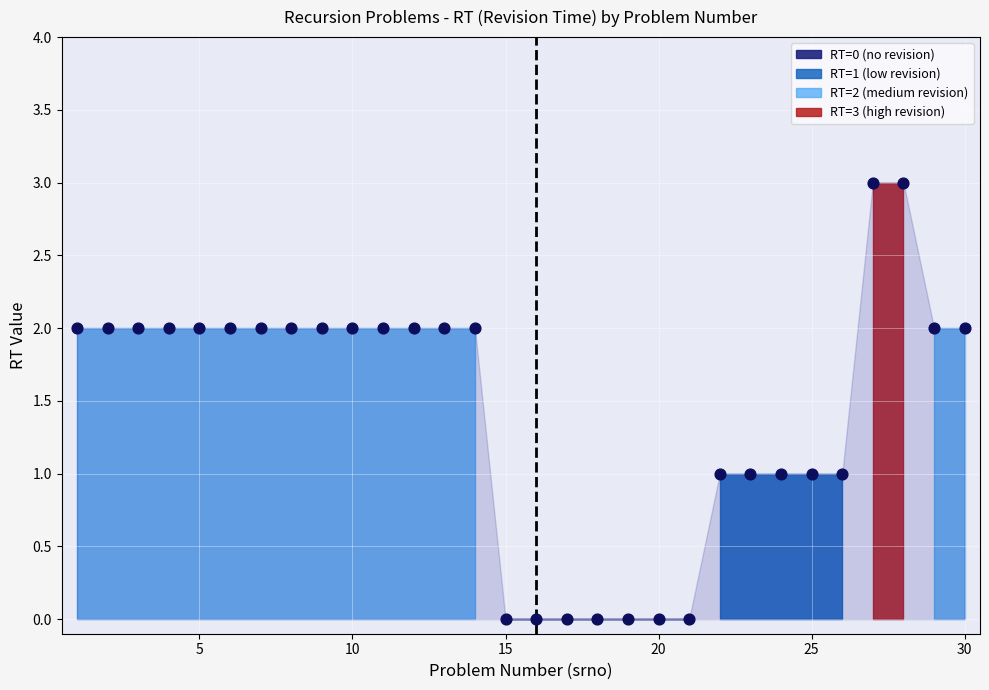

What is the range of Y values (max minus min)?

3